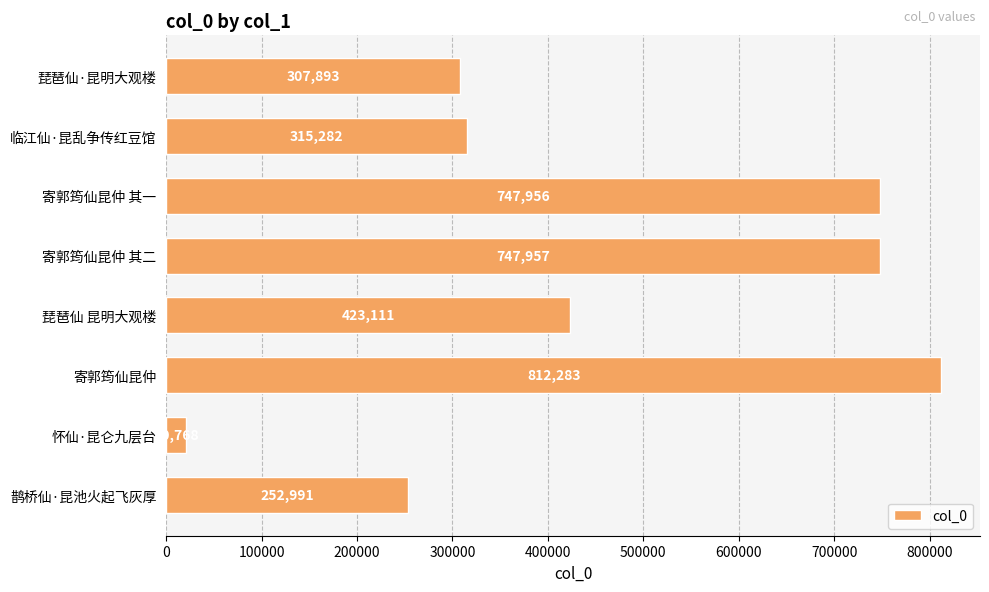

The value at 临江仙·昆乱争传红豆馆 is 64543. True or false?

False